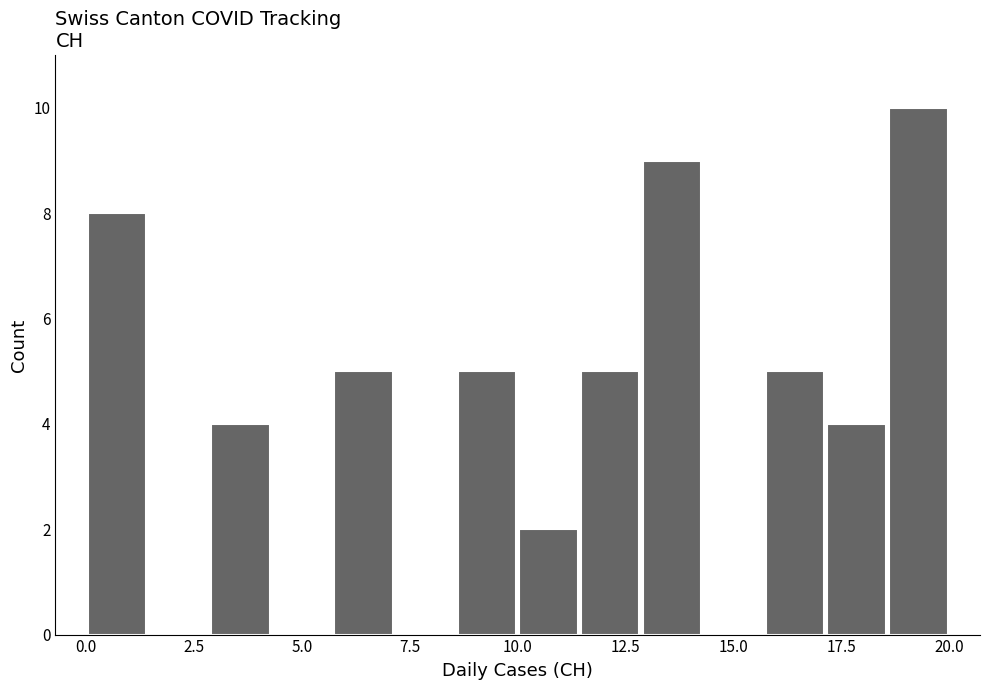

Read against the x-axis, roughly where is the centre of the tallest bar?

19.5